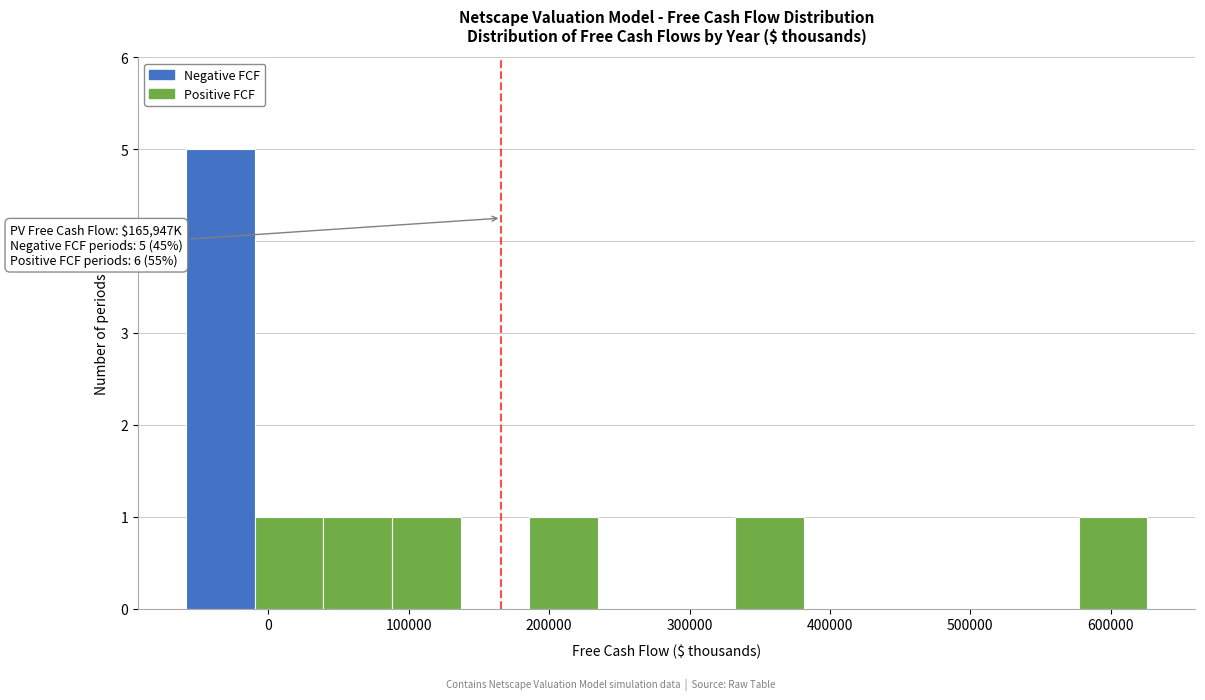

Over which range of the x-axis is the bar tallest?

-60000 to -10000